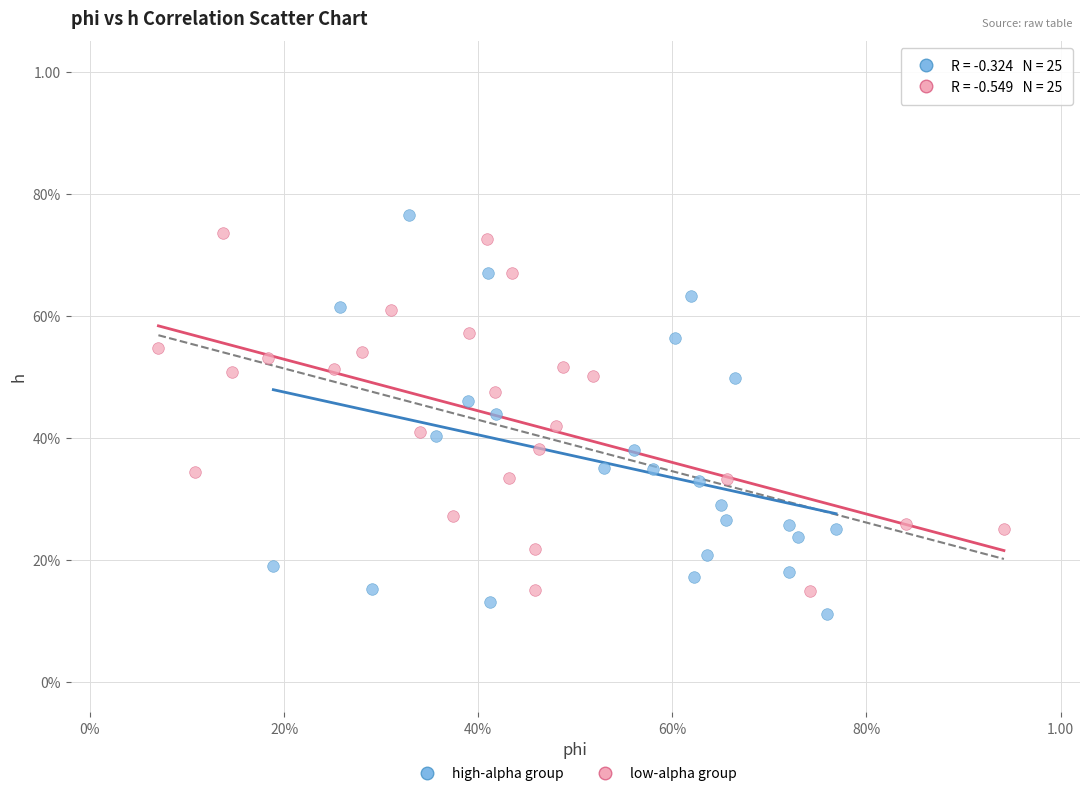

What are all the series names shown in the legend?

high-alpha group, low-alpha group